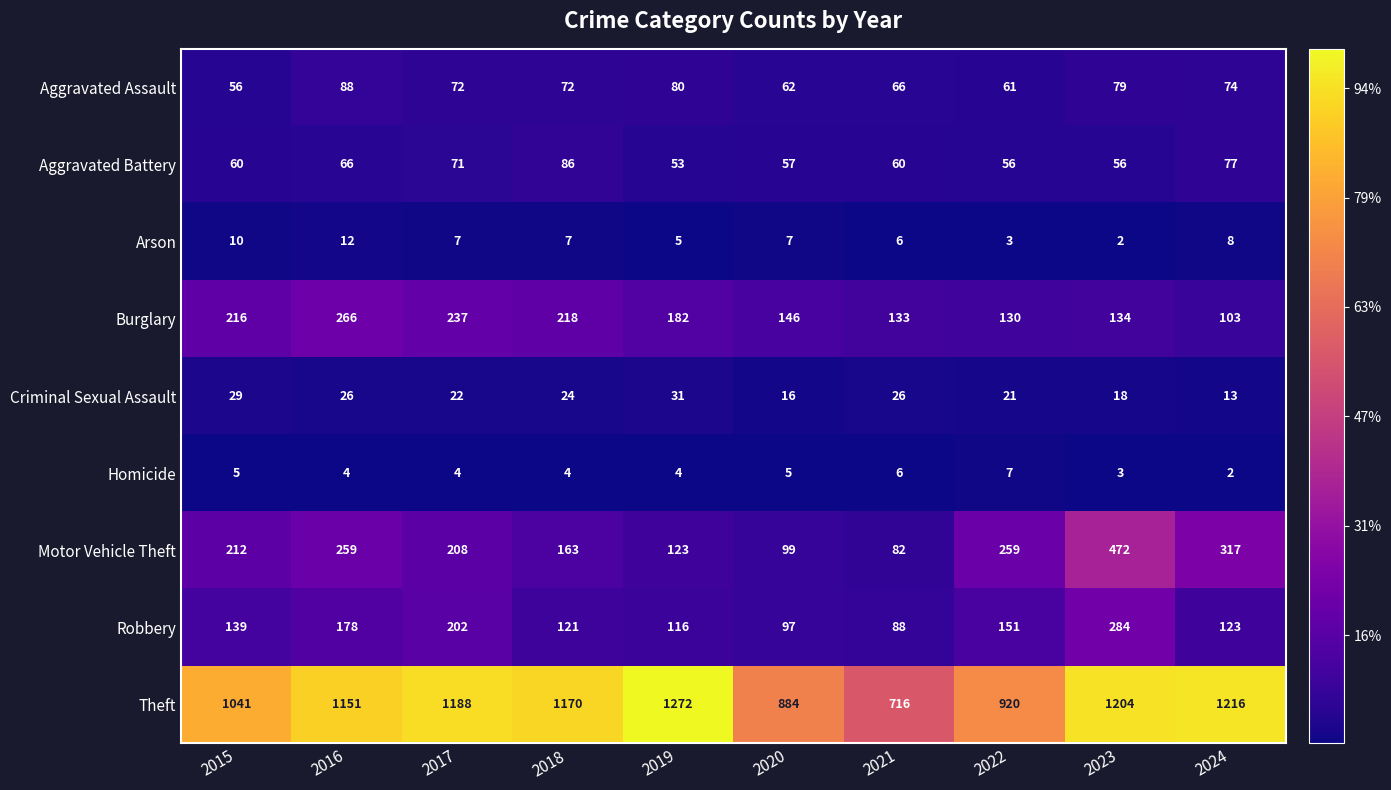

List the series in order of their peak value, highest first.

Theft, Motor Vehicle Theft, Robbery, Burglary, Aggravated Assault, Aggravated Battery, Criminal Sexual Assault, Arson, Homicide